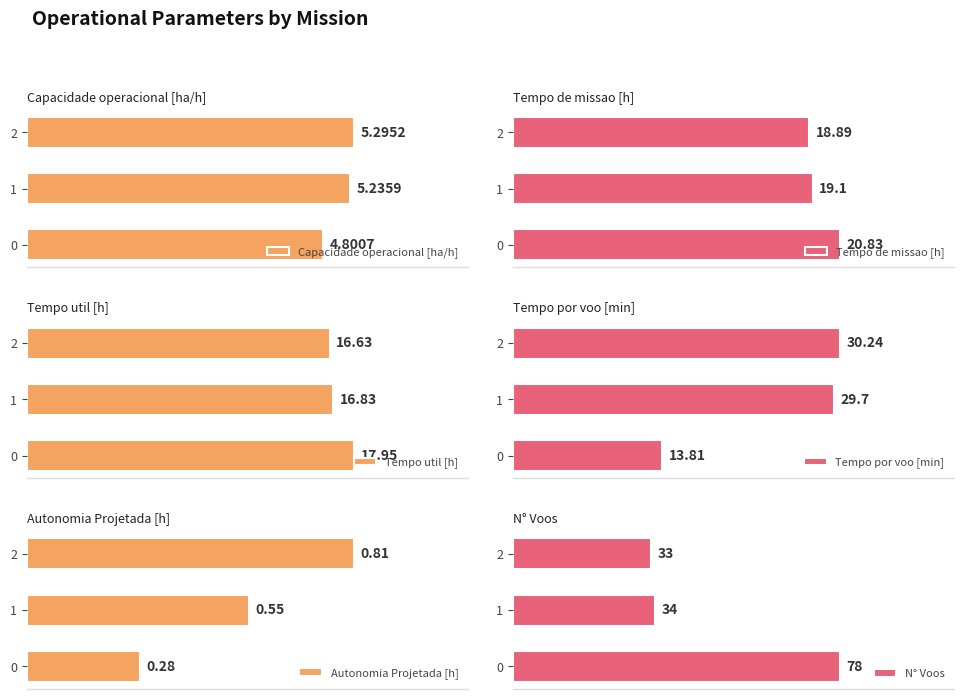

Between 0 and 2, which series saw the biggest shift?

N° Voos